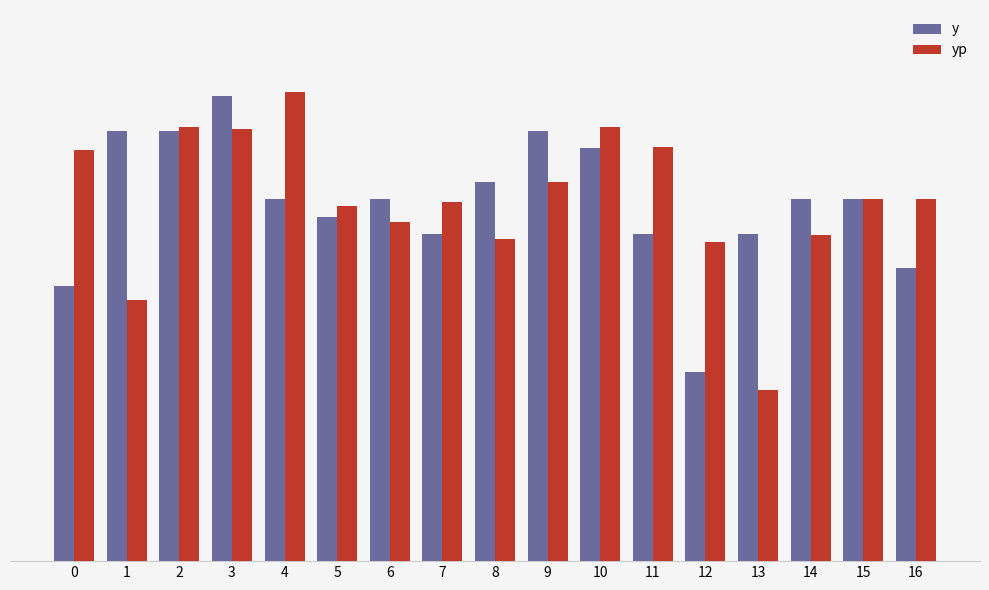

Is it true that y equals 6100.0 at 8?

True